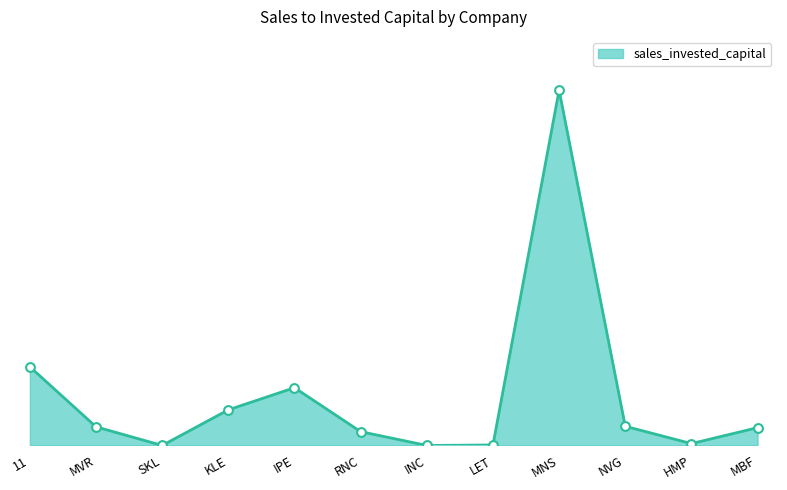

Between SKL and MNS, which is larger?

MNS